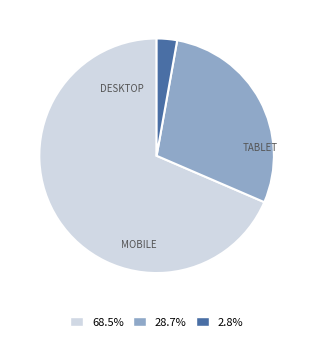

How many segments does this pie chart have?

3